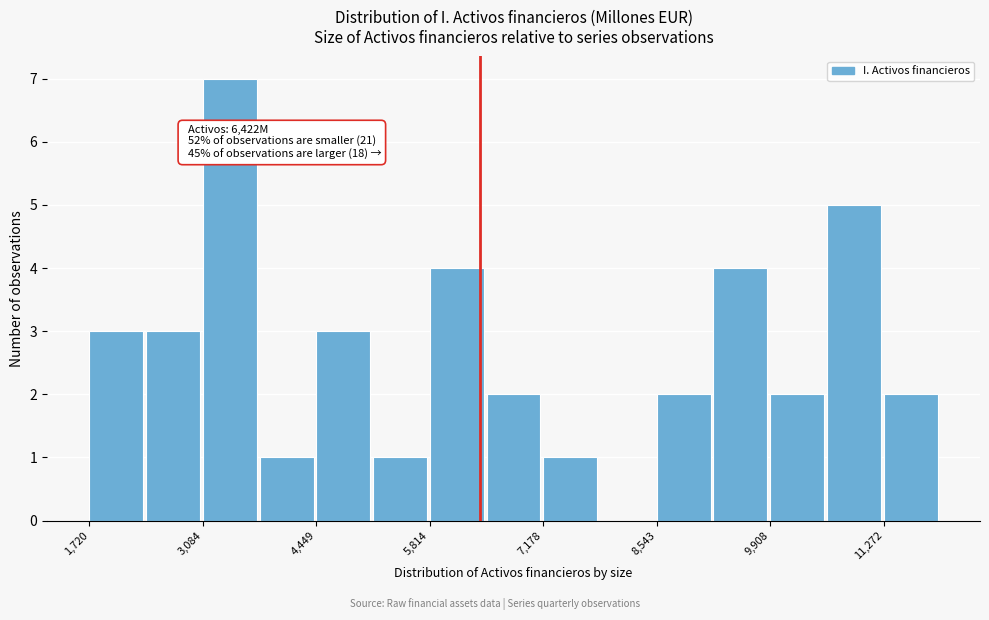

Around what value on the x-axis is the tallest bar? Give the approximate position of its centre, as read against the axis.

3400